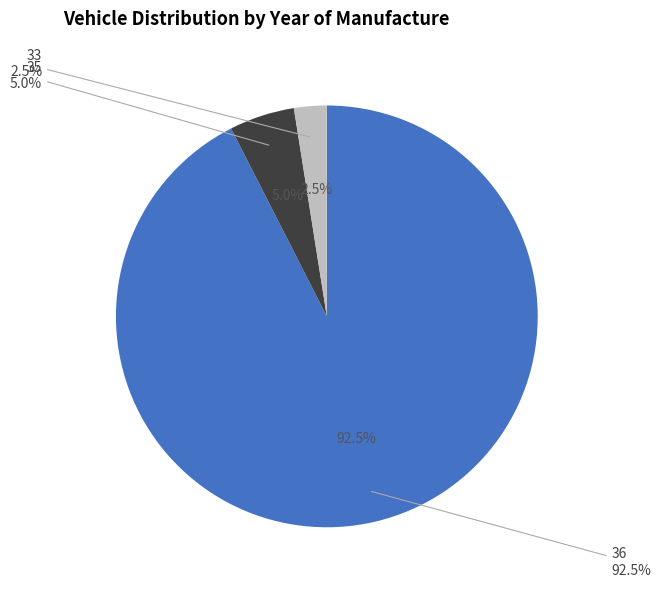

What portion of the pie excludes 2021?

85.0%